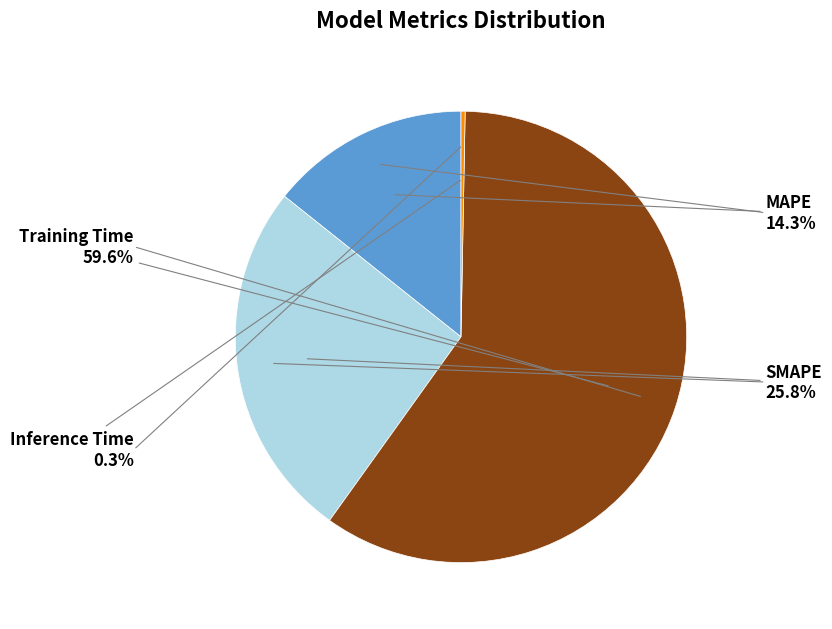

Is there a majority slice in this chart?

Yes